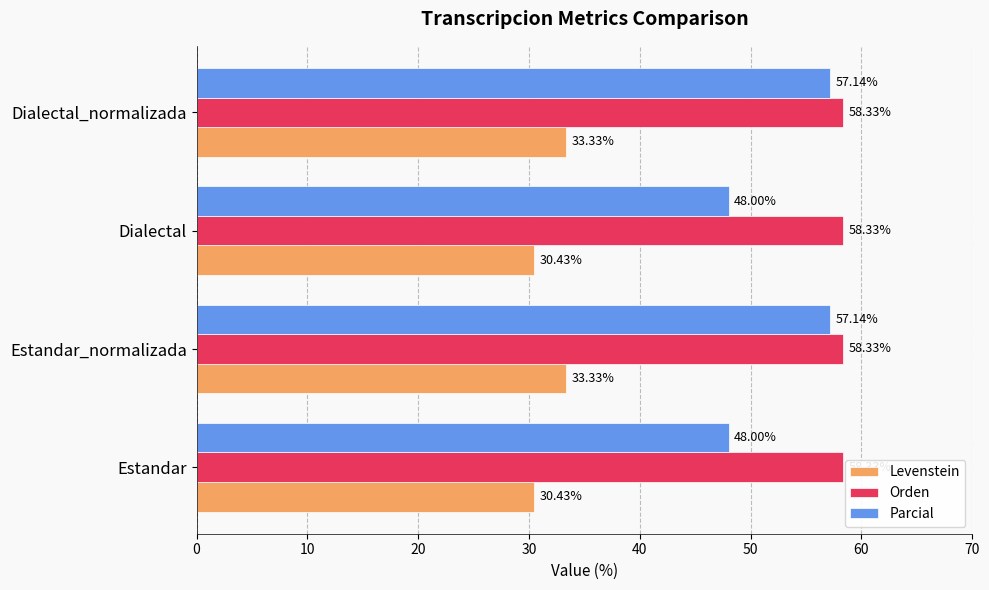

How many values in the Levenstein series exceed 33?

2